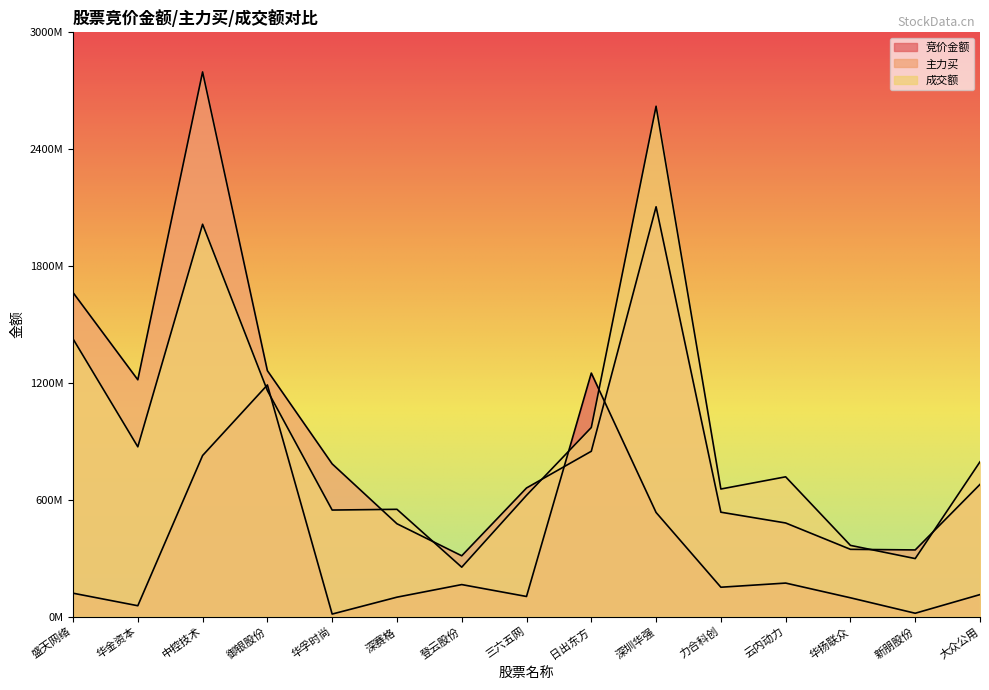

At how many categories does at least one series exceed 2047467086?

2